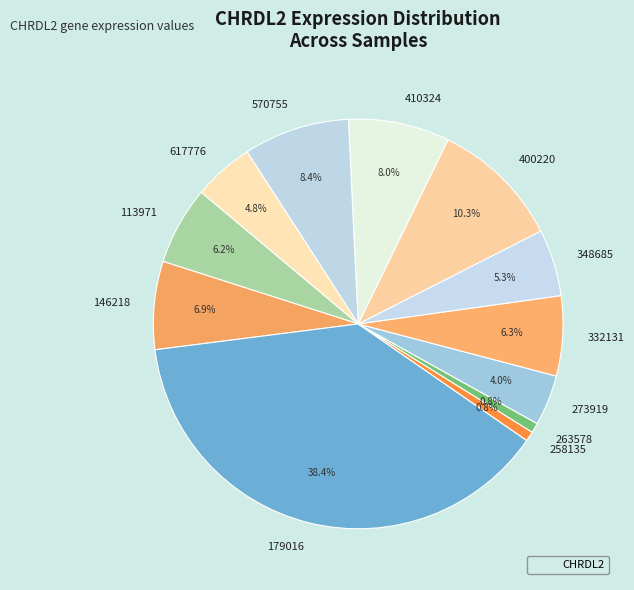

What portion of the pie excludes 273919?

96.0%